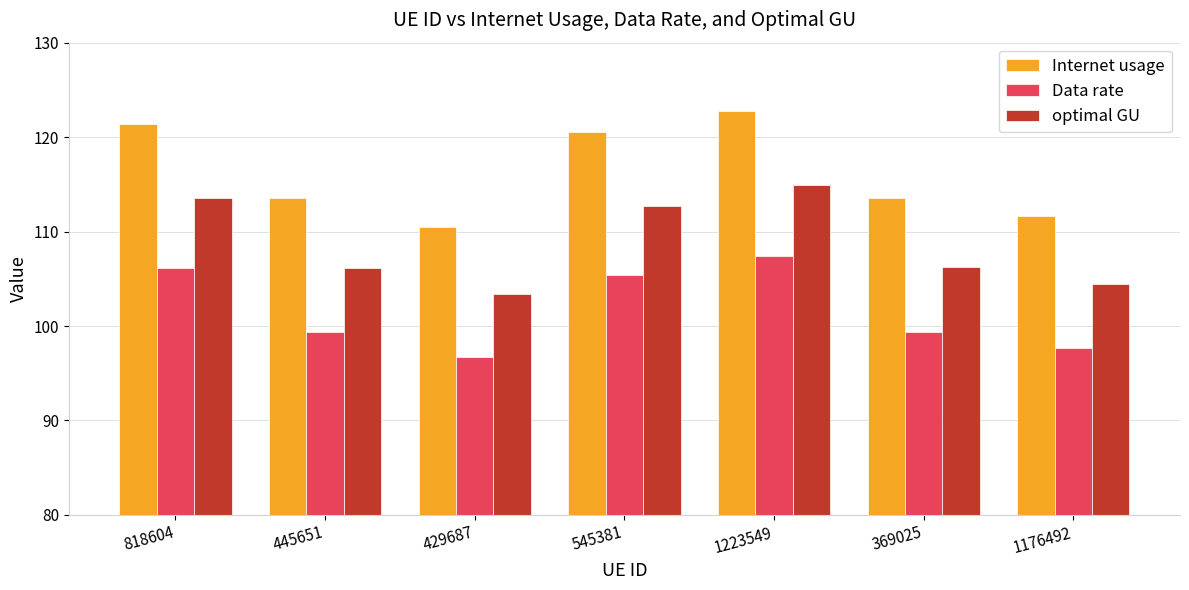

At which category is the sum across all series the highest?

1223549